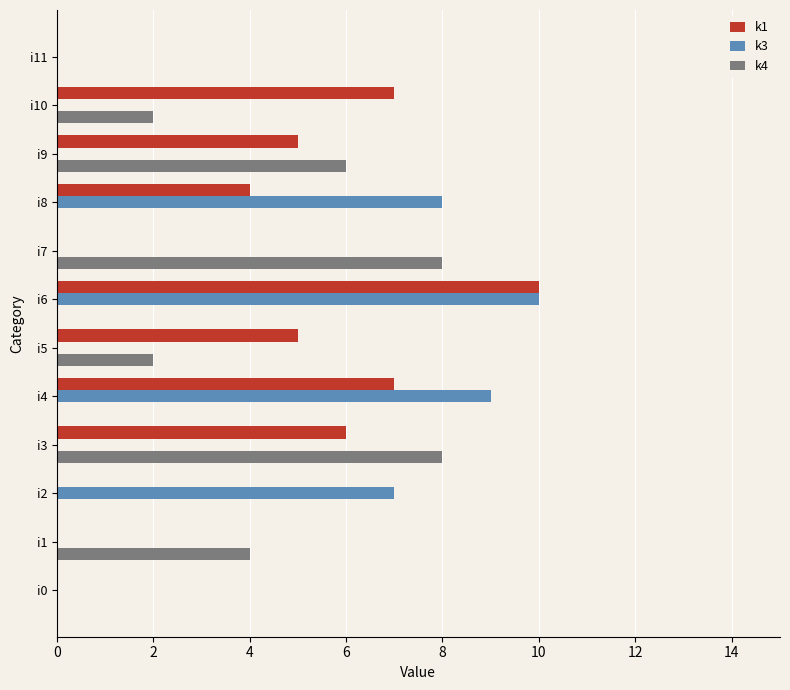

Where is k3 nearest to the value 5?

i2